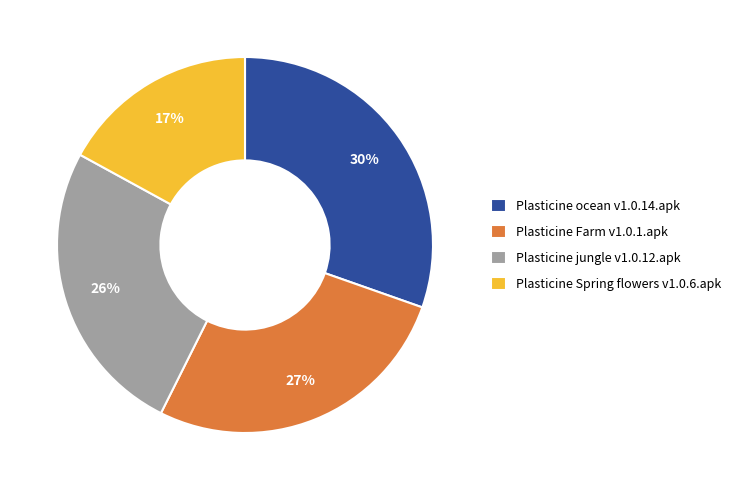

True or false: Plasticine jungle v1.0.12.apk accounts for 35% of the total.

False